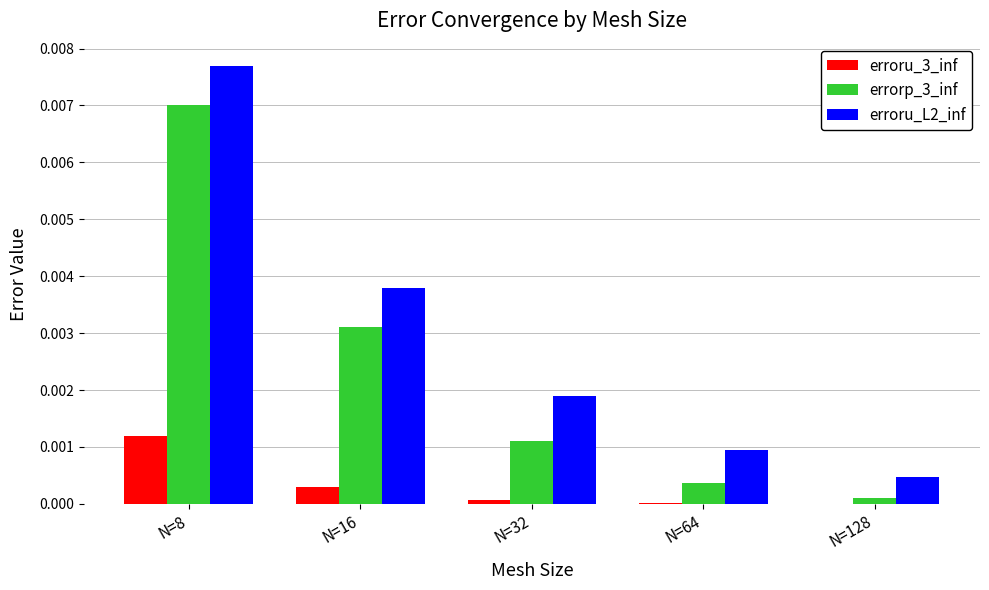

Which label corresponds to the largest value in the chart?

N=8